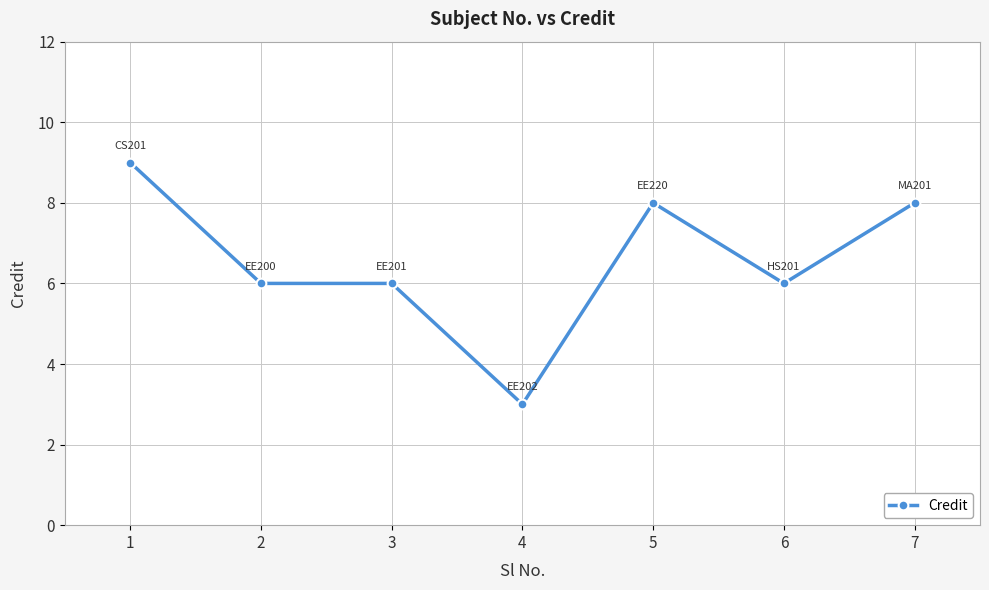

What is the difference between the second highest and minimum values?

5